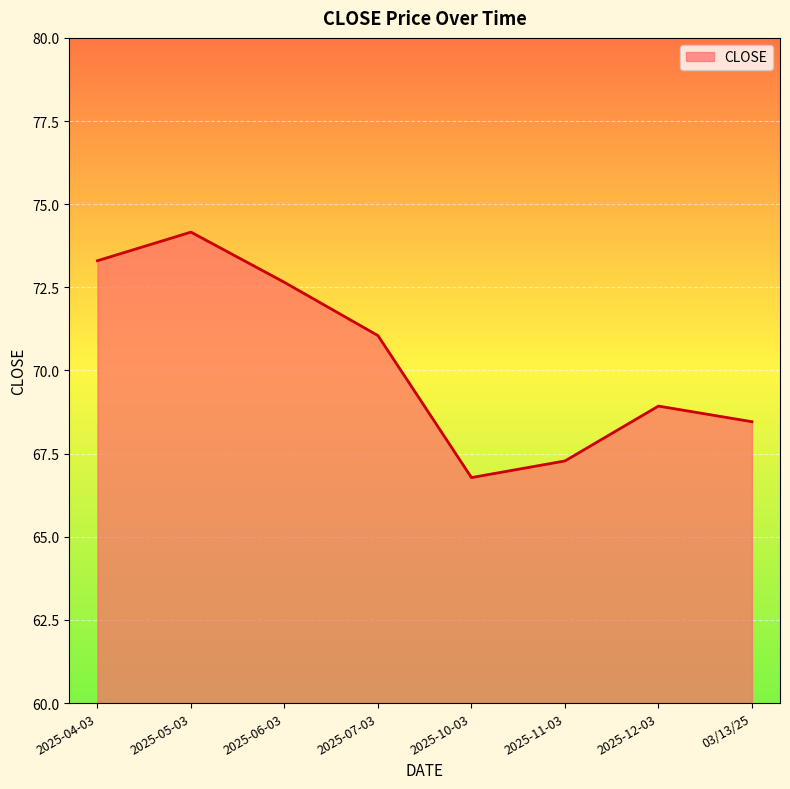

What is the approximate value at 2025-12-03?

68.9